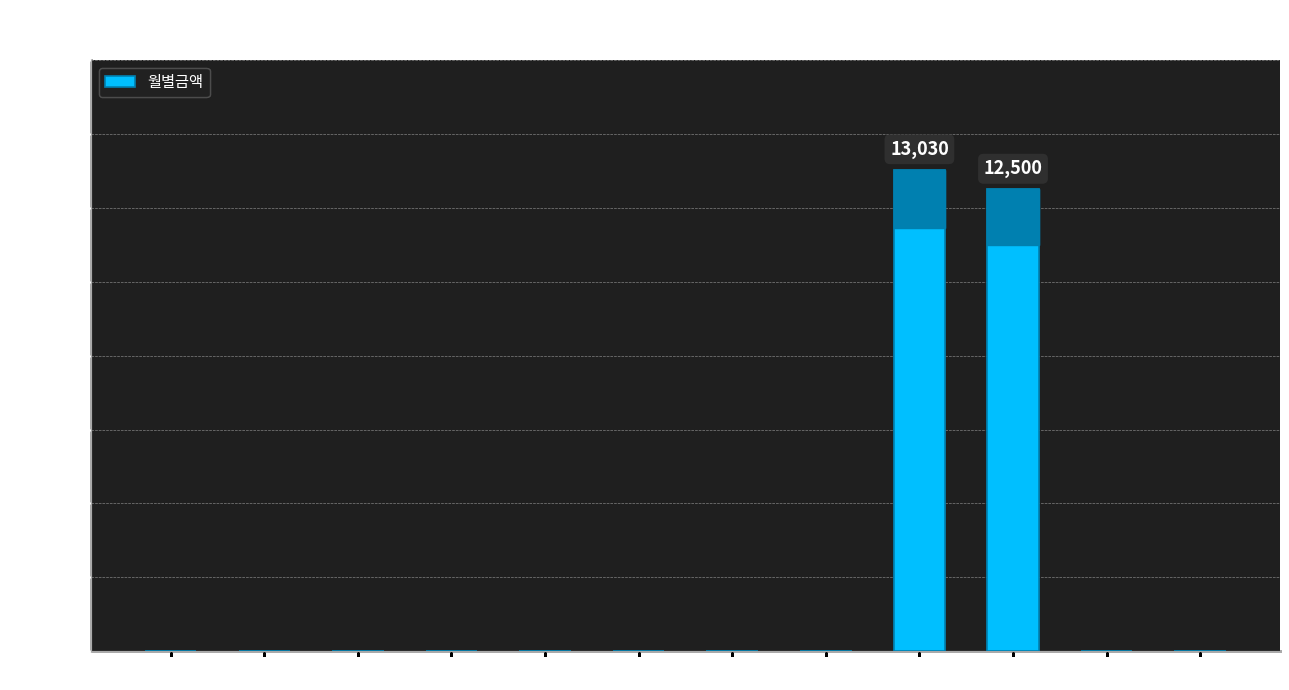

What is the sum of all values?

25530